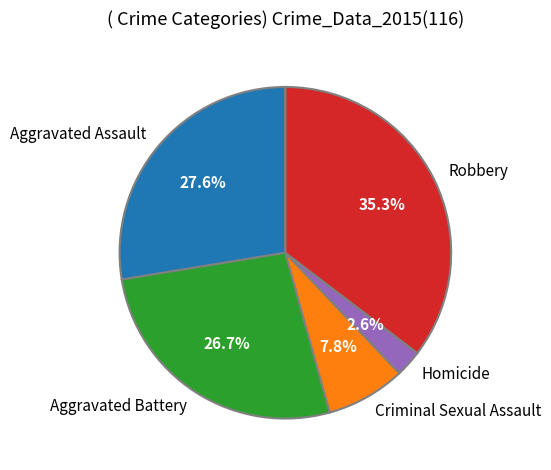

What percentage is NOT represented by Criminal Sexual Assault?

92.2%